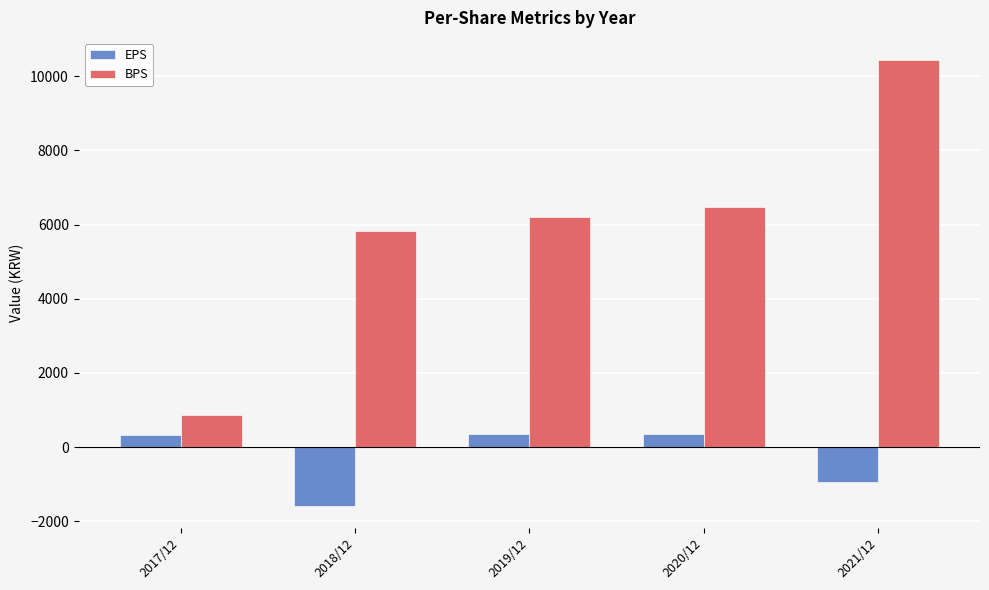

Which label corresponds to the smallest value in the chart?

2018/12